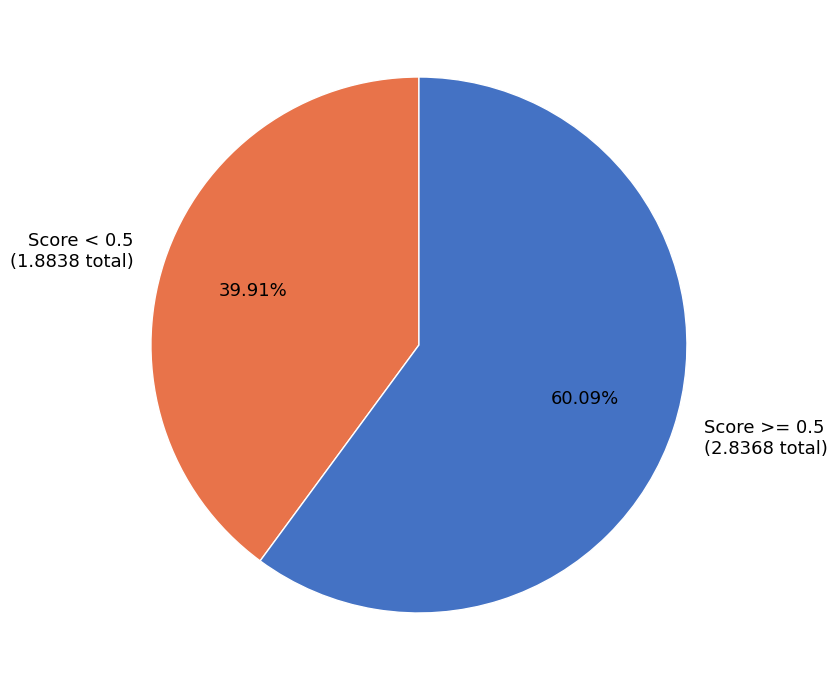

Combined, do Score >= 0.5 (2.8368 total) and Score < 0.5 (1.8838 total) account for over 50%?

Yes